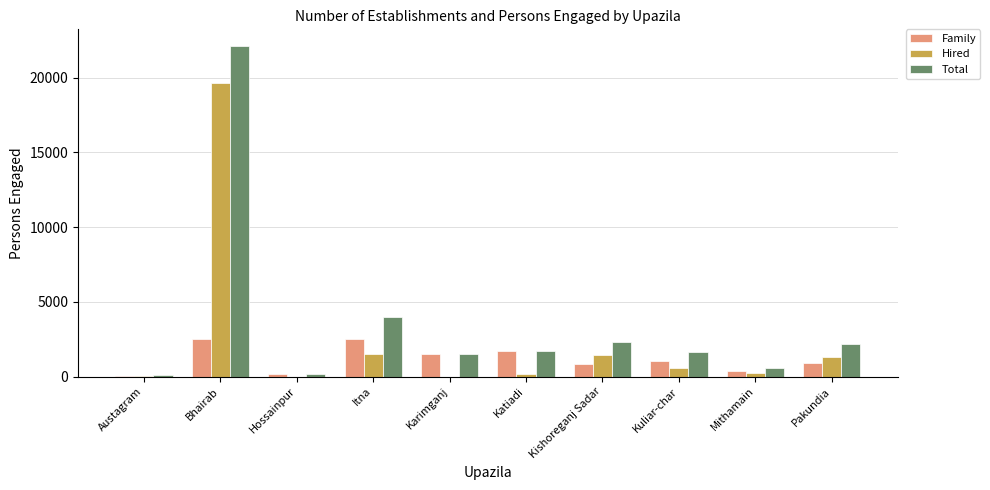

What is the sum of all Family values?

11550